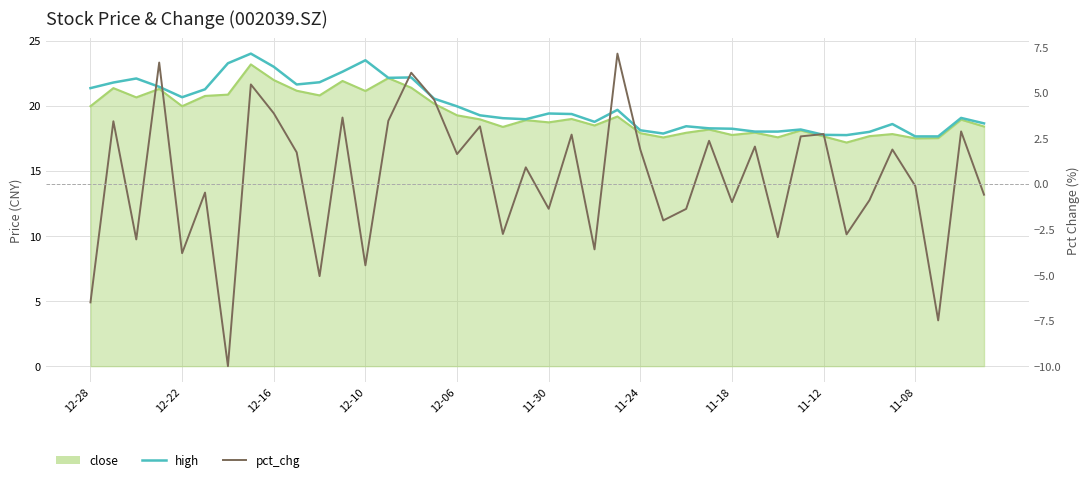

In high, how many points are higher than both neighbors (excluding endpoints)?

10